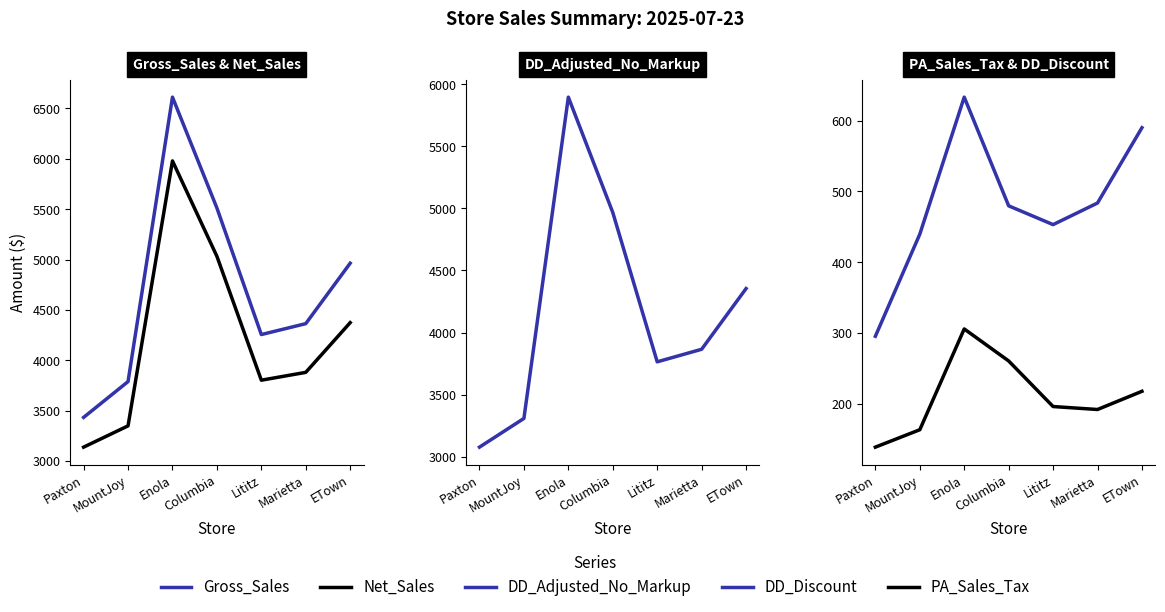

What is the total value across all series at MountJoy?

11048.3